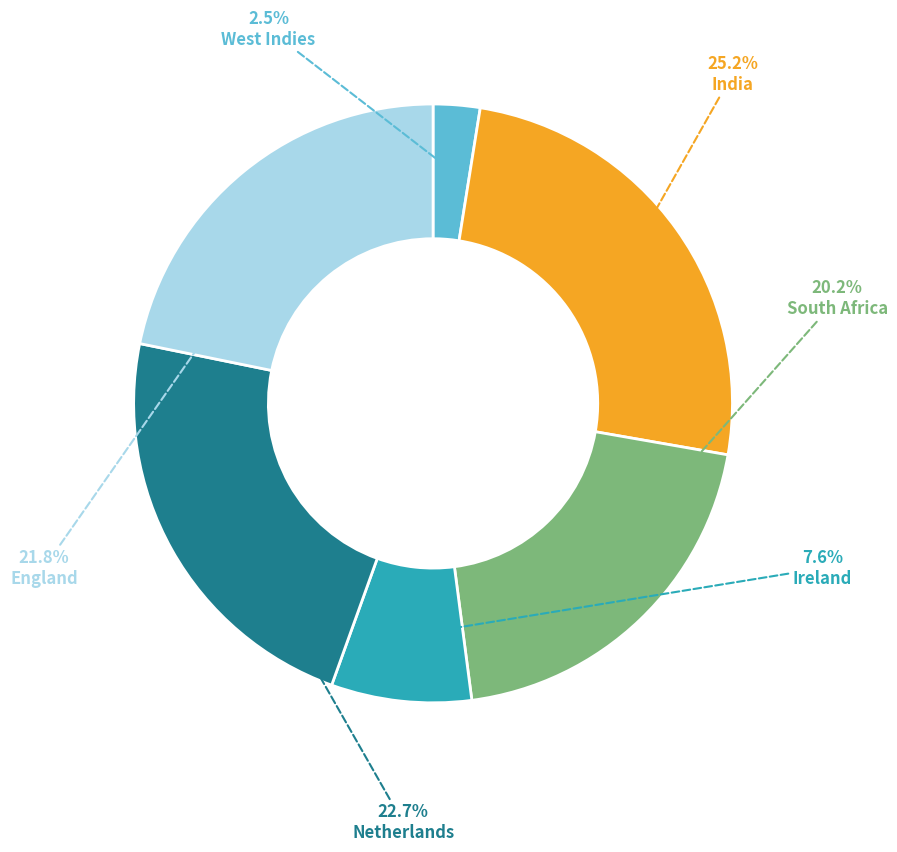

Between Ireland and Netherlands, which is larger?

Netherlands